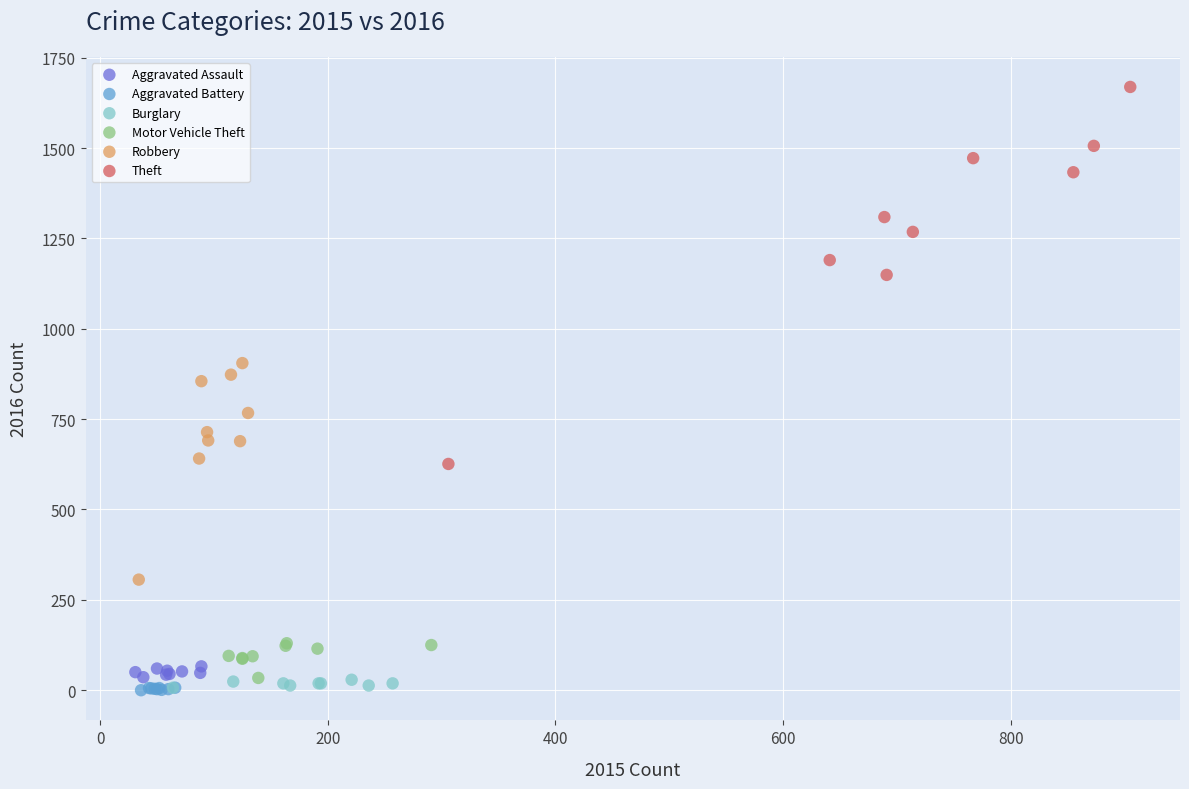

Which series has the largest Y range (max minus min)?

Theft